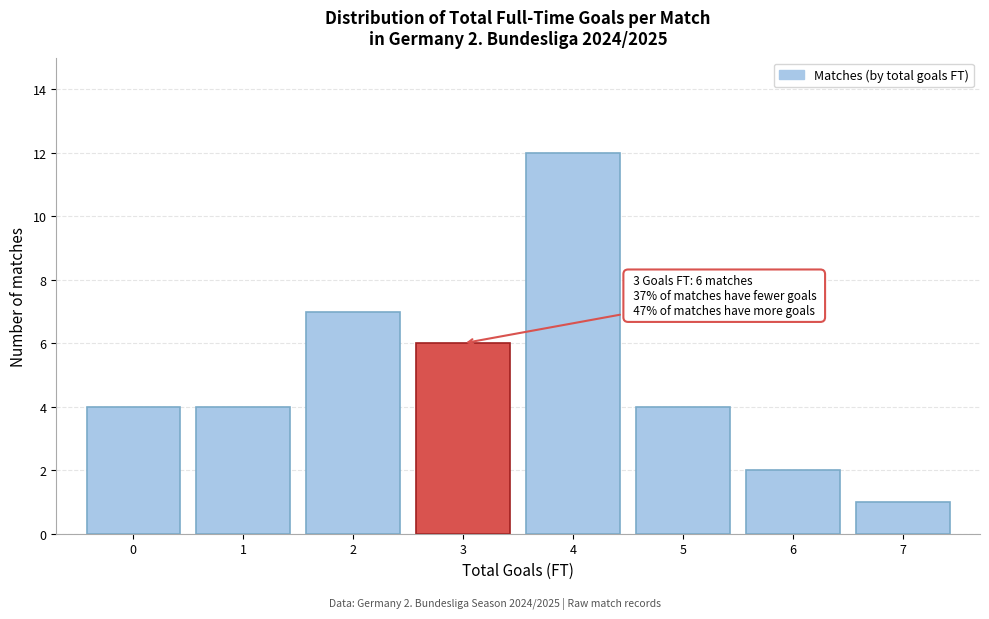

Which range on the x-axis has the tallest bar?

3.5 to 4.5